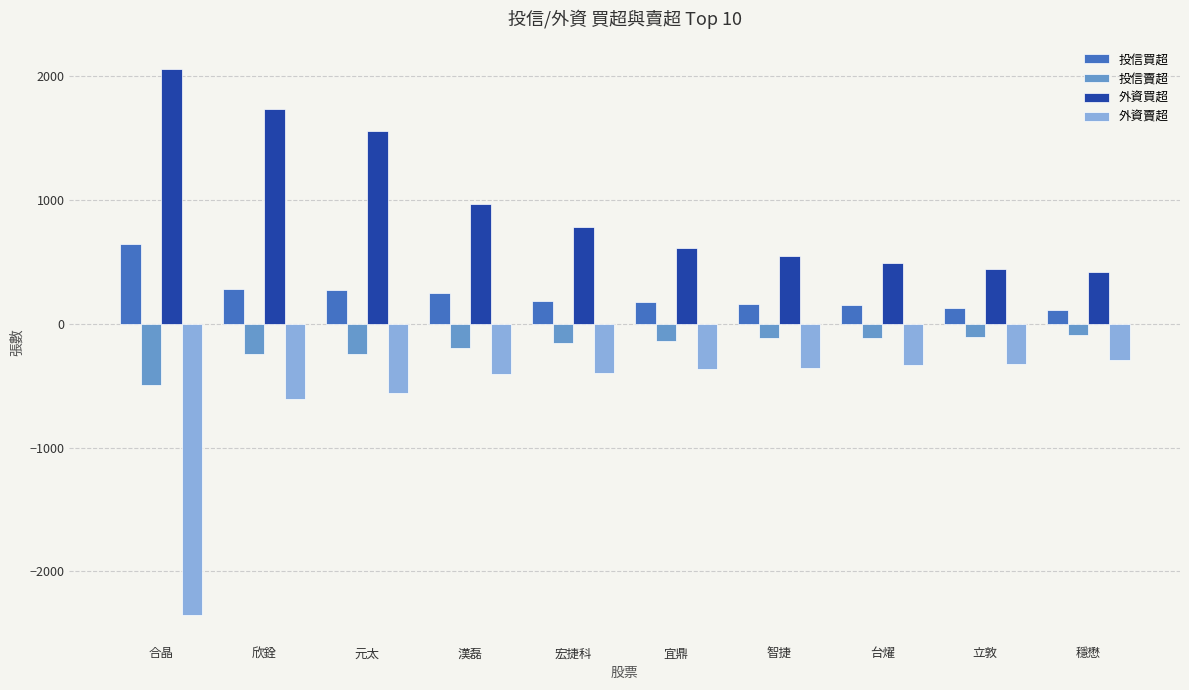

Which series has the largest range (max minus min)?

外資賣超